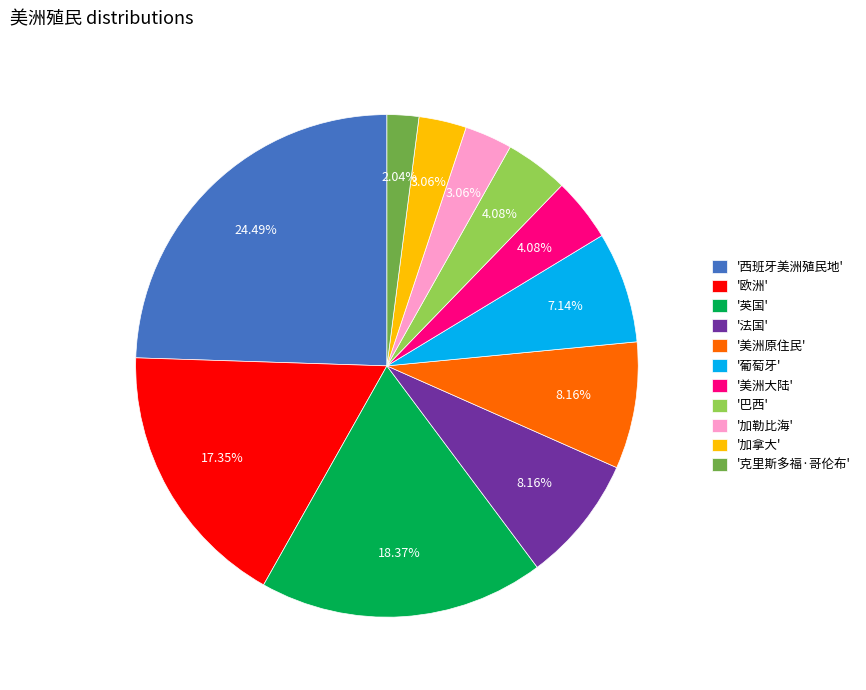

Count the number of slices in the pie.

11